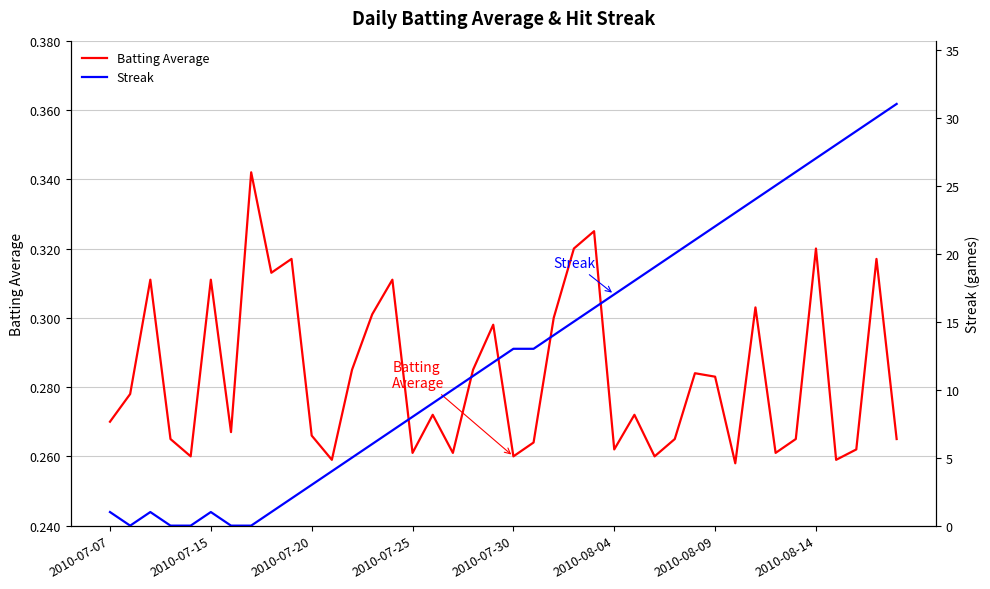

Rank the series at 34 from highest to lowest value.

Streak, Batting Average